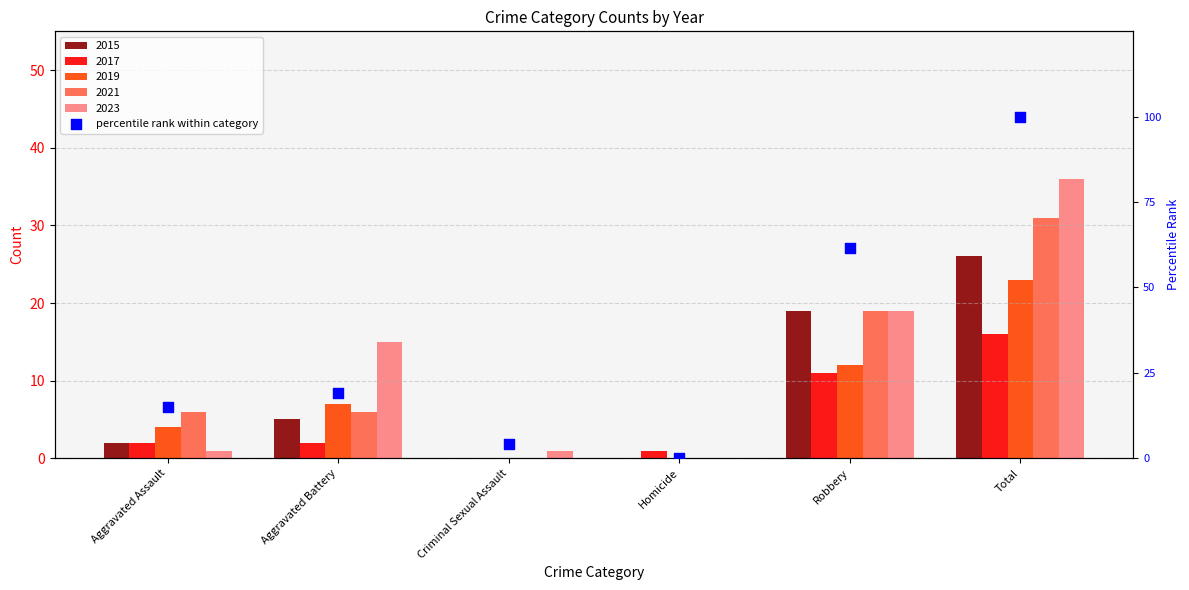

What is the change in value from Aggravated Battery to Homicide?

-19.1